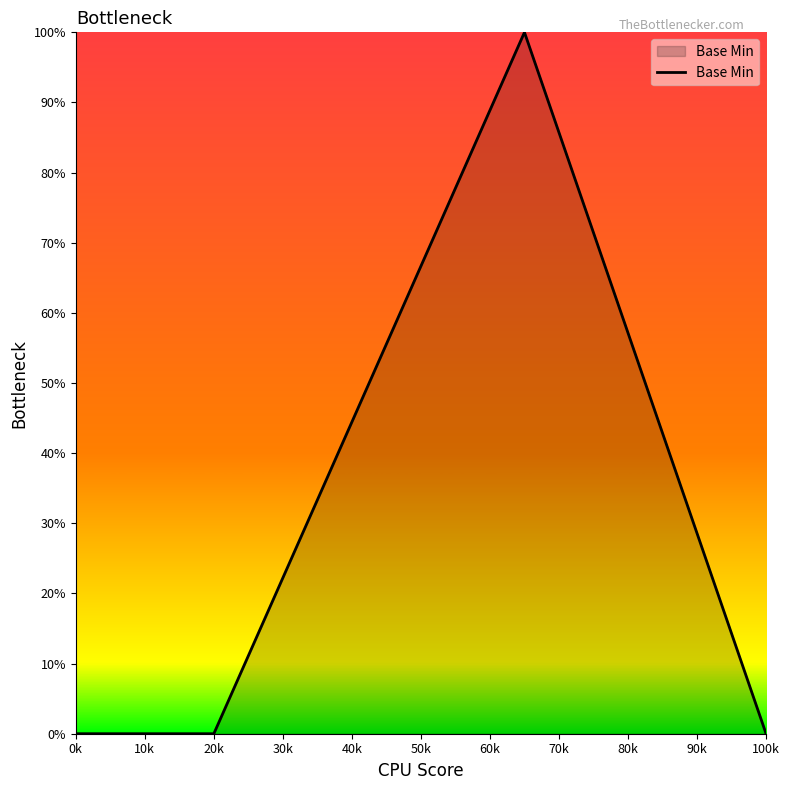

How many points are higher than both their immediate neighbors (excluding endpoints)?

1